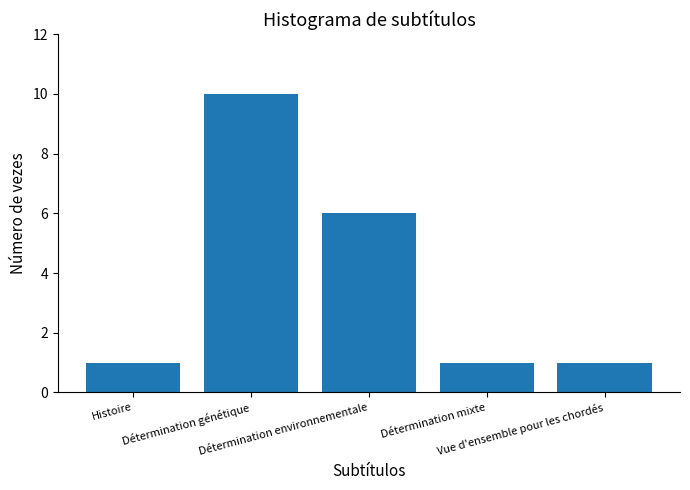

Which category has the highest value across all series?

Détermination génétique